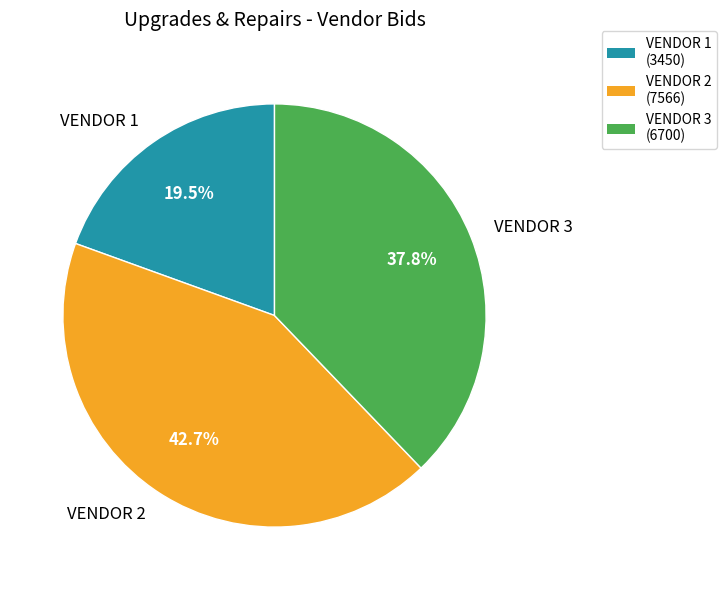

Is it true that VENDOR 2 is 43% of the pie?

True